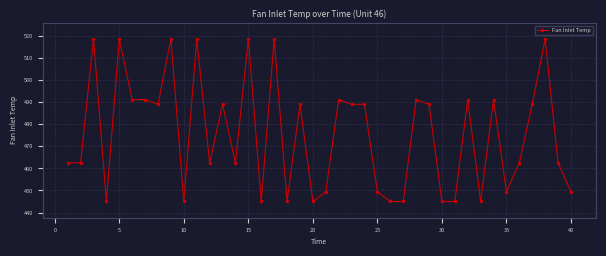

How many lines are shown in the chart?

1